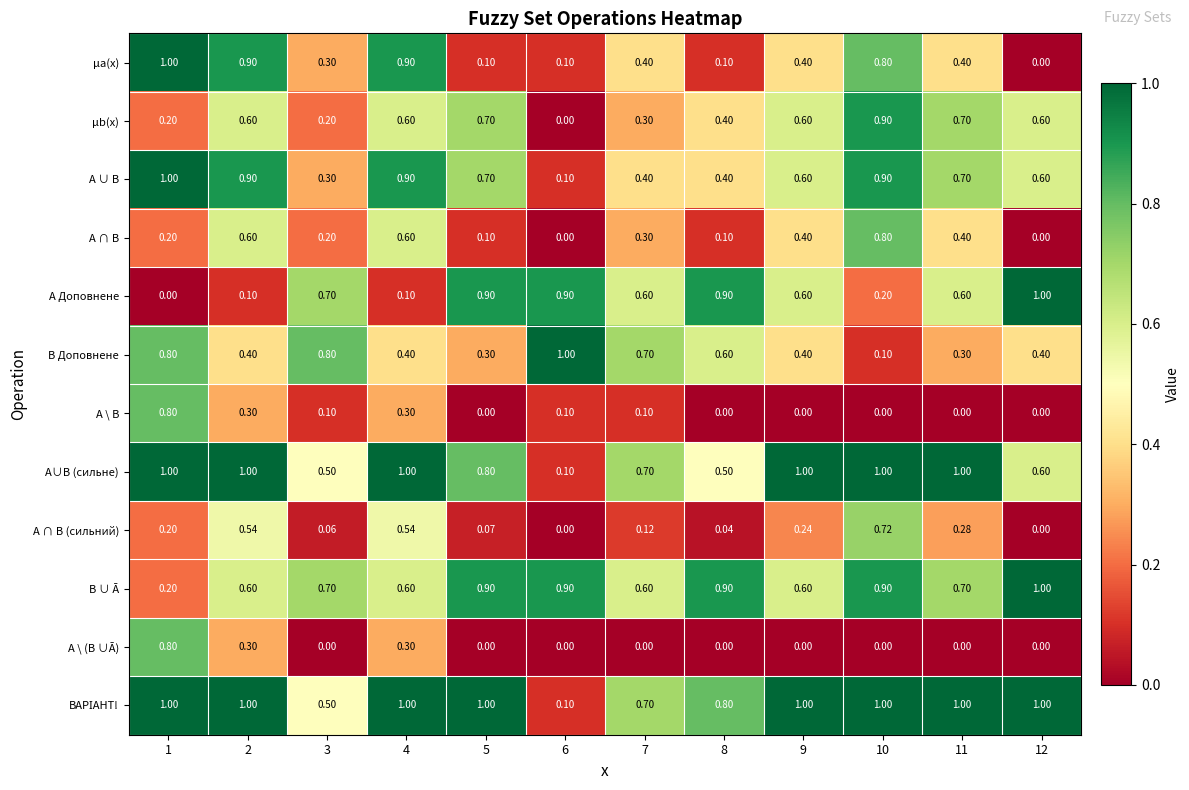

What is the total value across all series at 9?

5.8